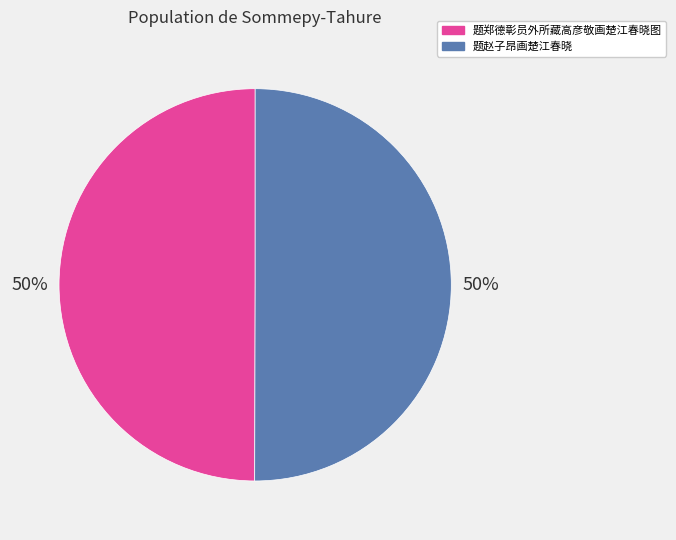

To the nearest percent, what is the combined percentage of 题郑德彰员外所藏高彦敬画楚江春晓图 and 题赵子昂画楚江春晓?

100%